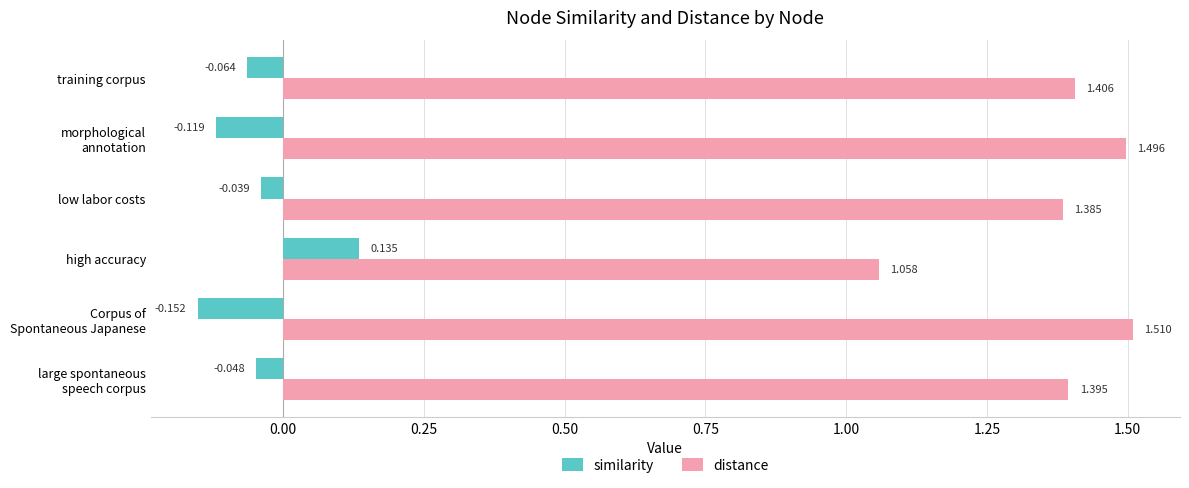

Which series has the widest spread of values?

distance